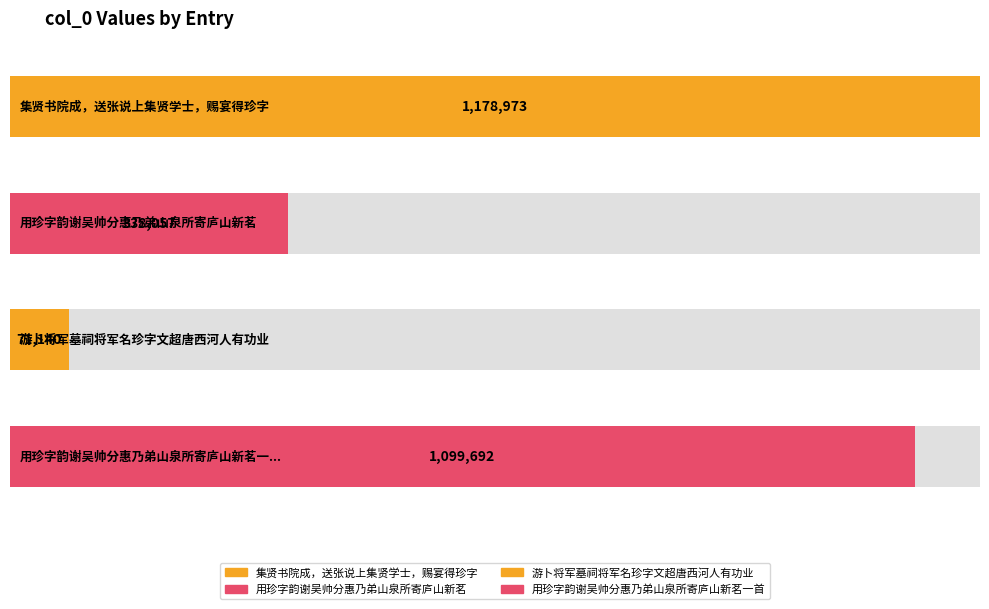

What value does the data have at 游卜将军墓祠将军名珍字文超唐西河人有功业, to the nearest 50?

71150